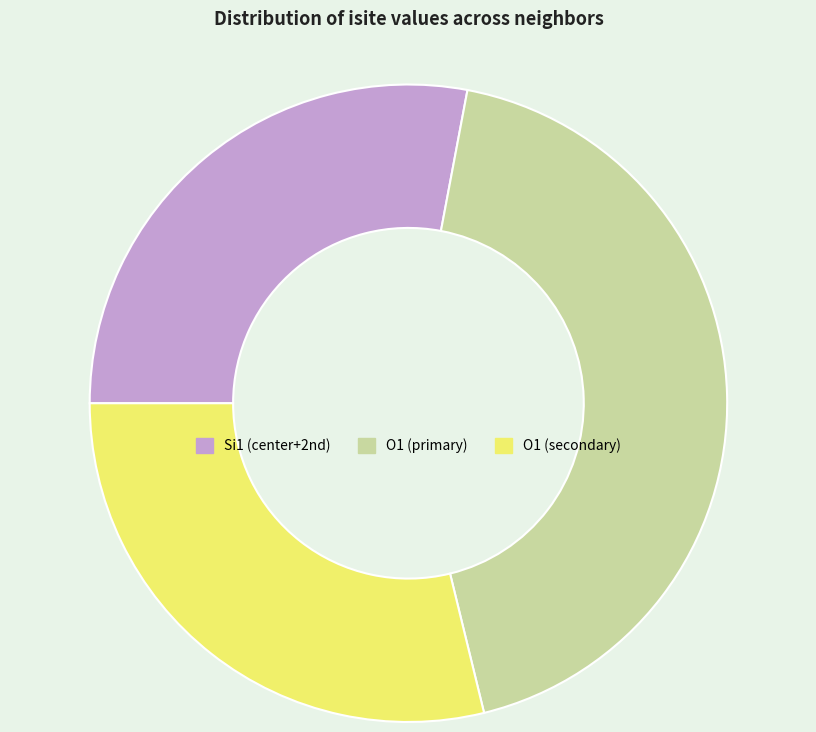

The O1 (primary) slice represents 34% of the pie. True or false?

False